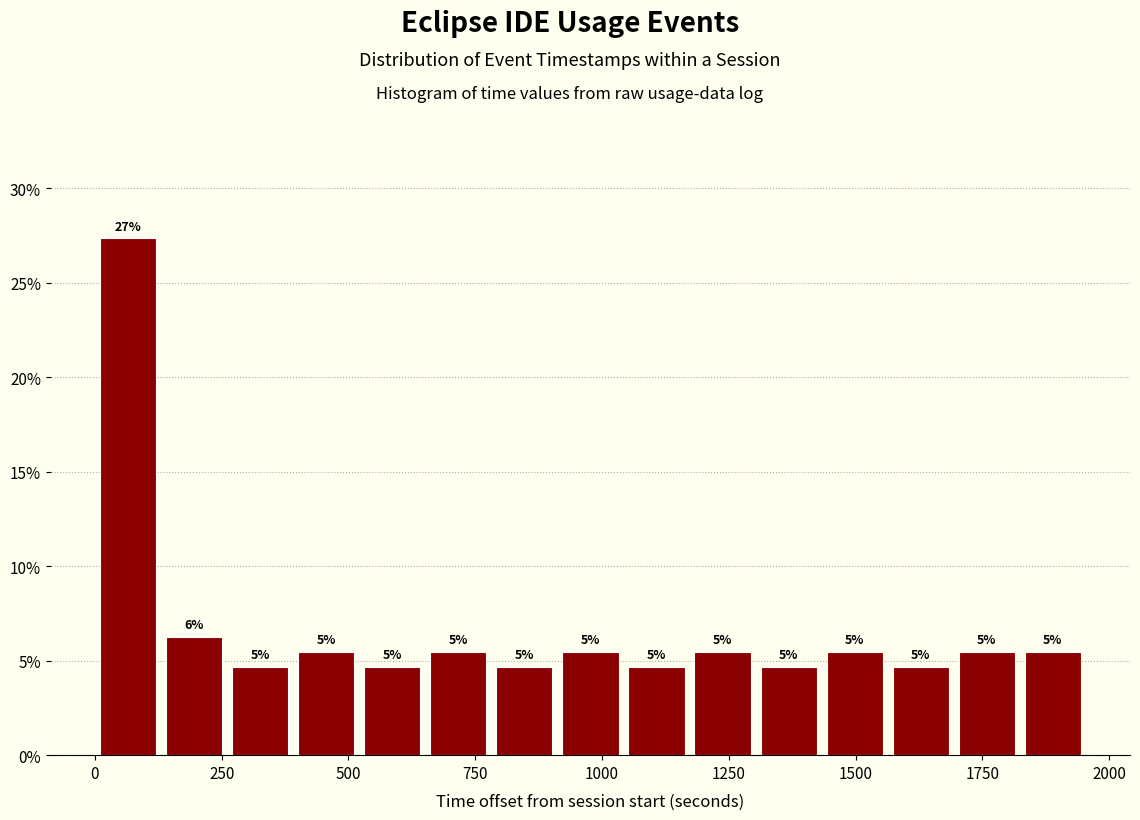

Read against the x-axis, roughly where is the centre of the tallest bar?

50